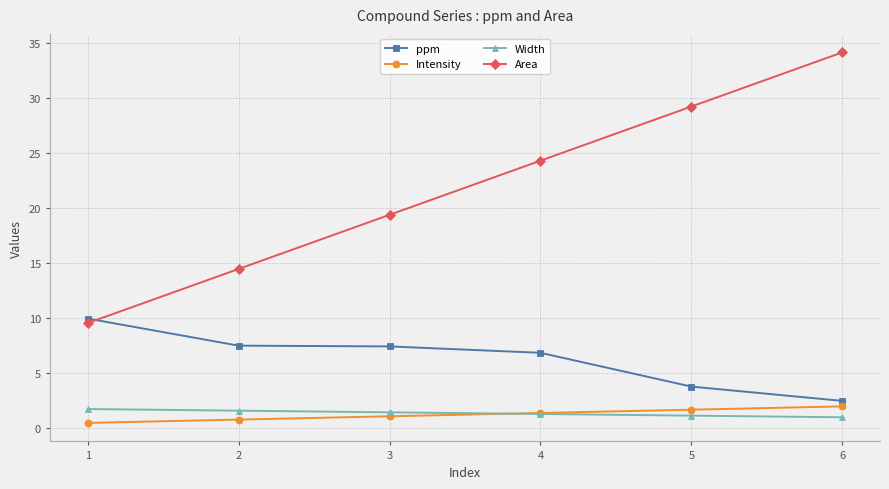

True or false: ppm and Width intersect in this chart.

False